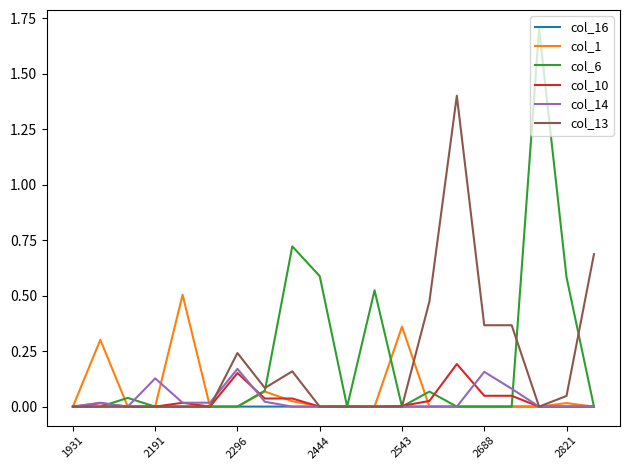

Which series has the largest range (max minus min)?

col_6